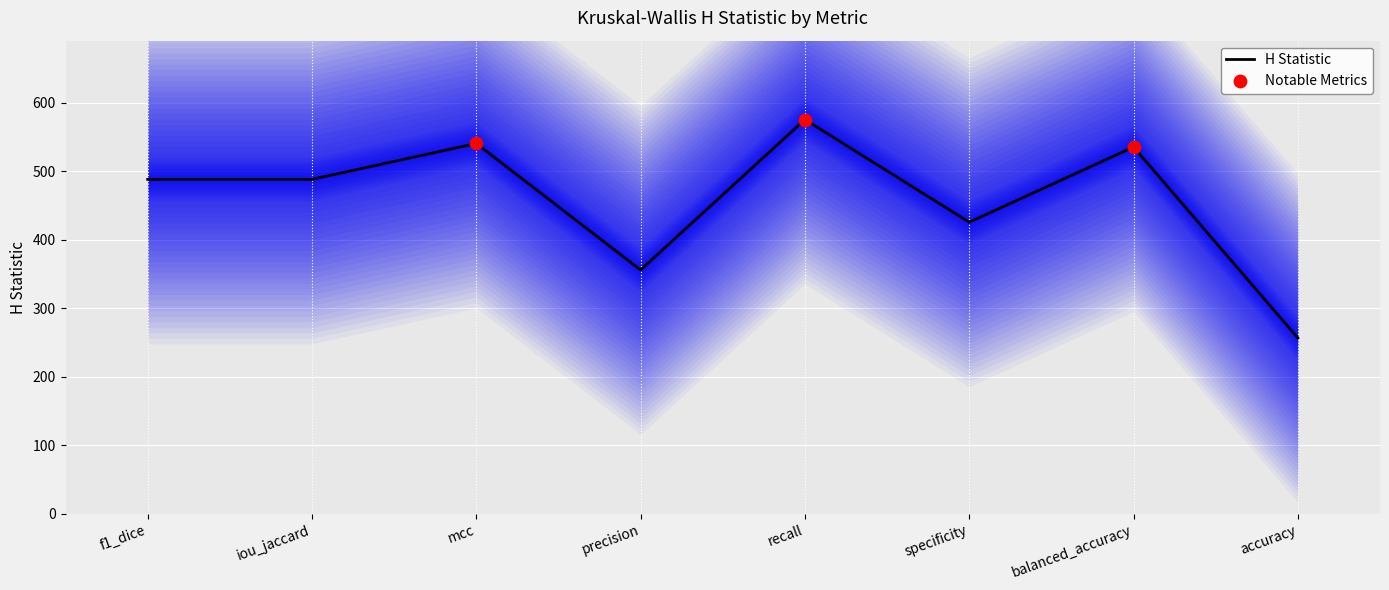

Between balanced_accuracy and specificity, which is larger?

balanced_accuracy